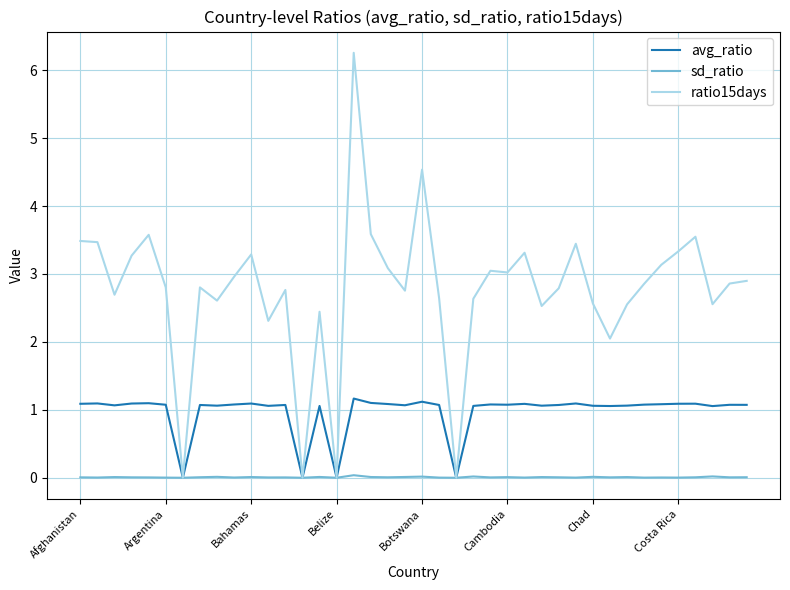

How many lines are shown in the chart?

3